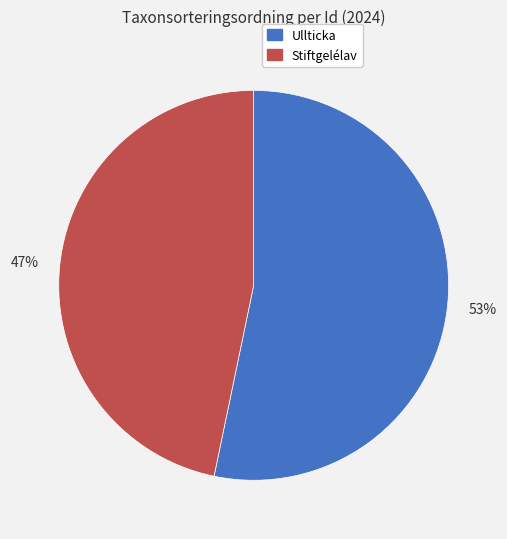

What percentage is the Ullticka slice, to the nearest percent?

53%